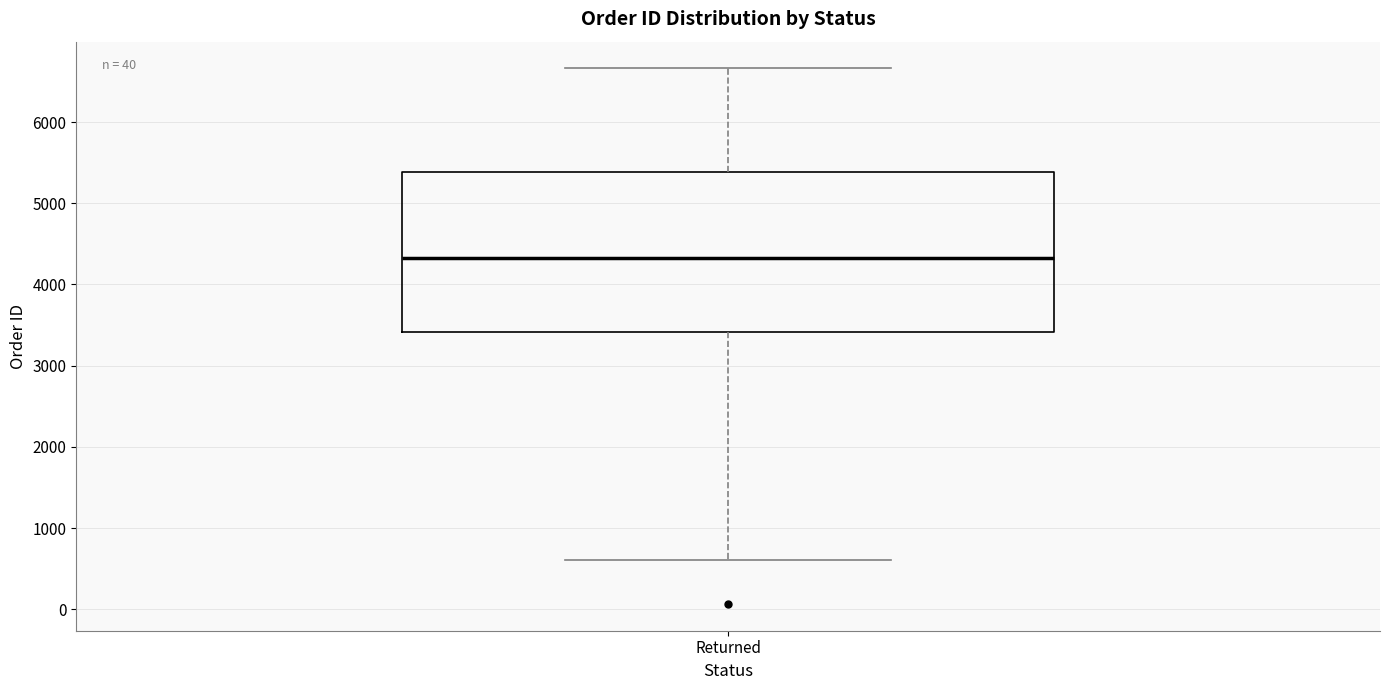

Read this box plot against the y-axis: the position of the median line, the range covered by the box, and the ends of both whiskers. The values are not printed on the chart, so give them approximately, as read against the axis.

median 4300, box 3400 to 5400, whiskers 600 to 6700